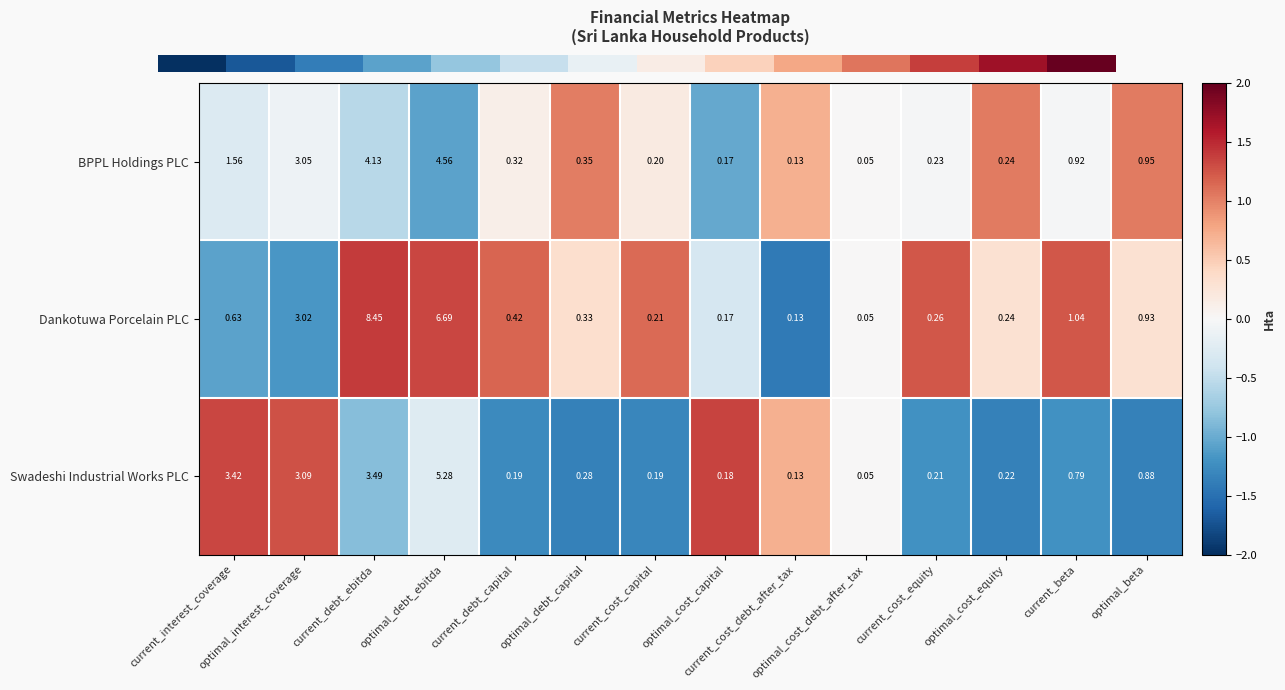

Which series has the largest range (max minus min)?

Dankotuwa Porcelain PLC